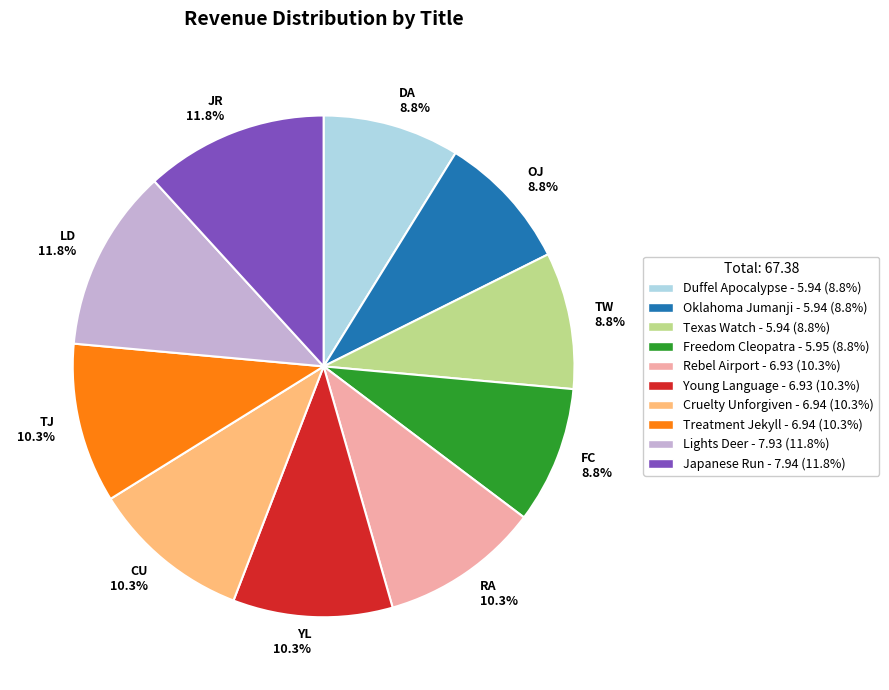

What percentage do LD 11.8% and RA 10.3% together represent?

22.1%